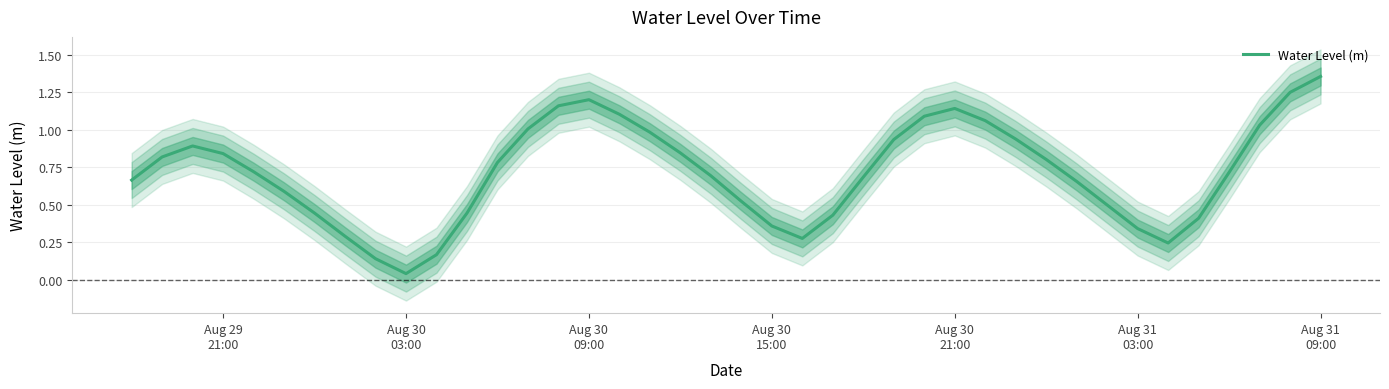

Is this an area chart (filled region under the line)?

No